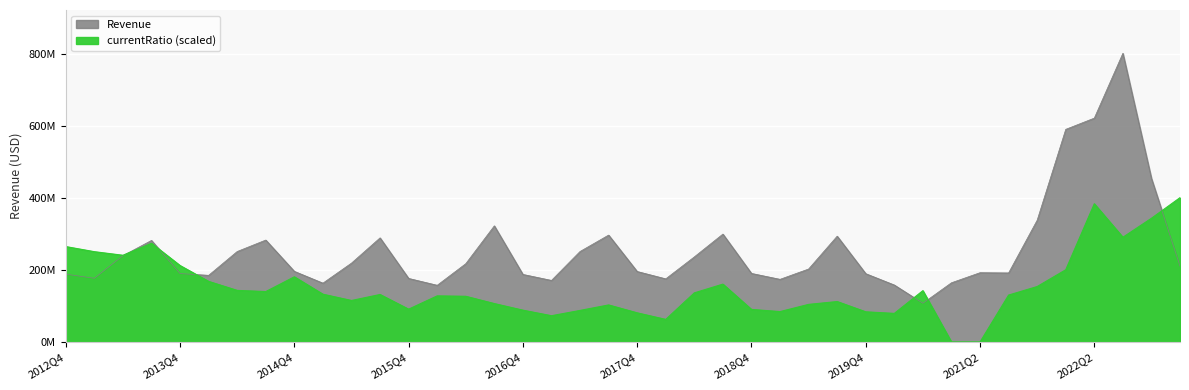

What is the label of the 17th point from the right?

2018Q3